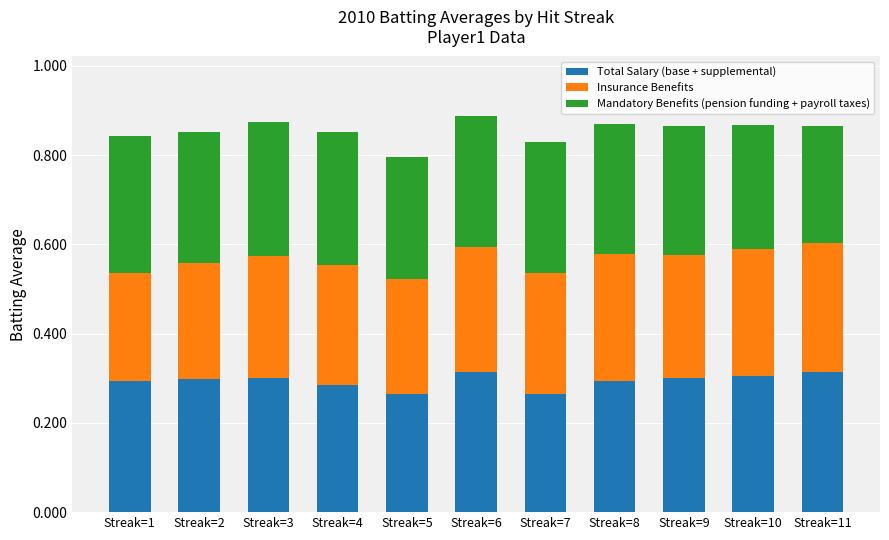

Is it true that Total Salary (base + supplemental) equals 0.3 at Streak=3?

True